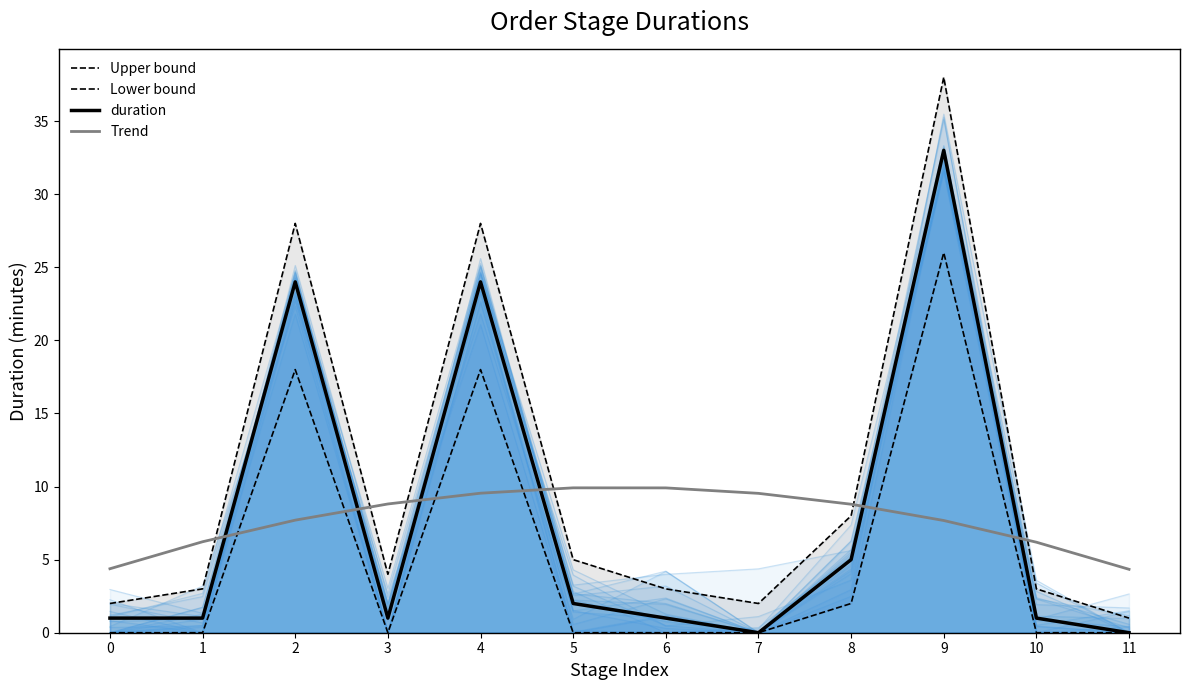

Which series has the largest total across all categories?

Upper bound